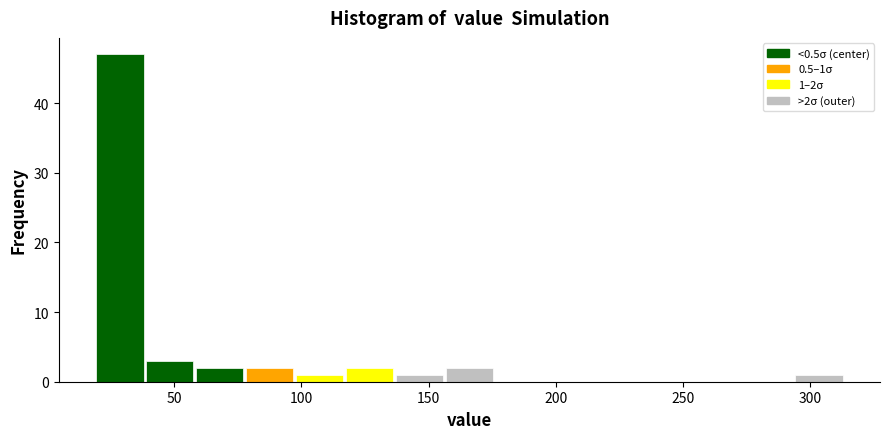

Read against the x-axis, roughly where is the centre of the tallest bar?

30